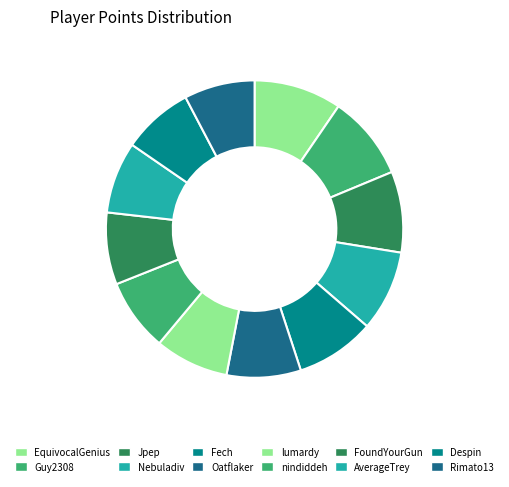

What is the ratio of the value at Despin to the value at Oatflaker?

1.0